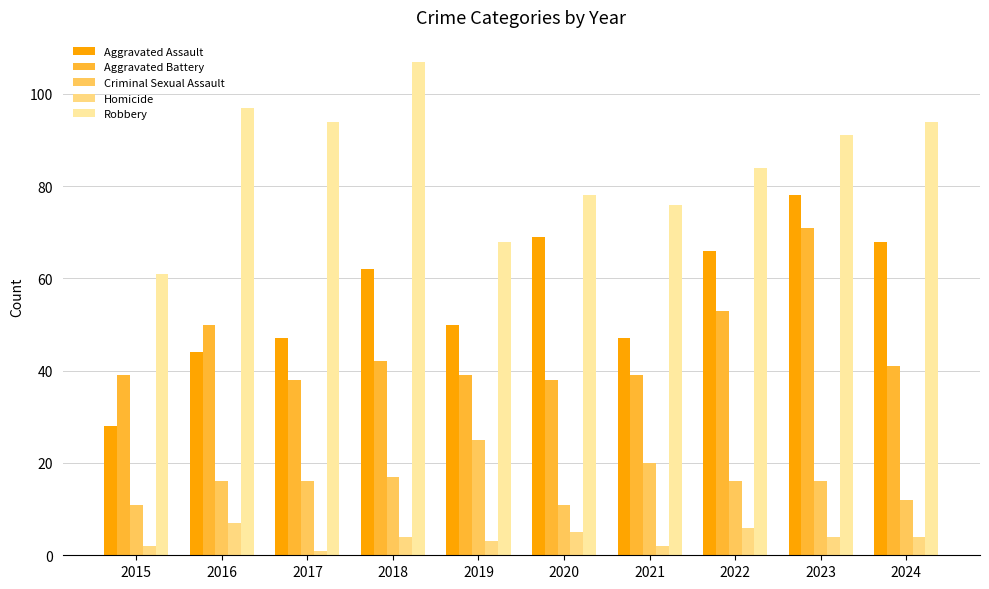

Reading left to right, extract all data points from this chart.

Aggravated Assault: 28	44	47	62	50	69	47	66	78	68
Aggravated Battery: 39	50	38	42	39	38	39	53	71	41
Criminal Sexual Assault: 11	16	16	17	25	11	20	16	16	12
Homicide: 2	7	1	4	3	5	2	6	4	4
Robbery: 61	97	94	107	68	78	76	84	91	94